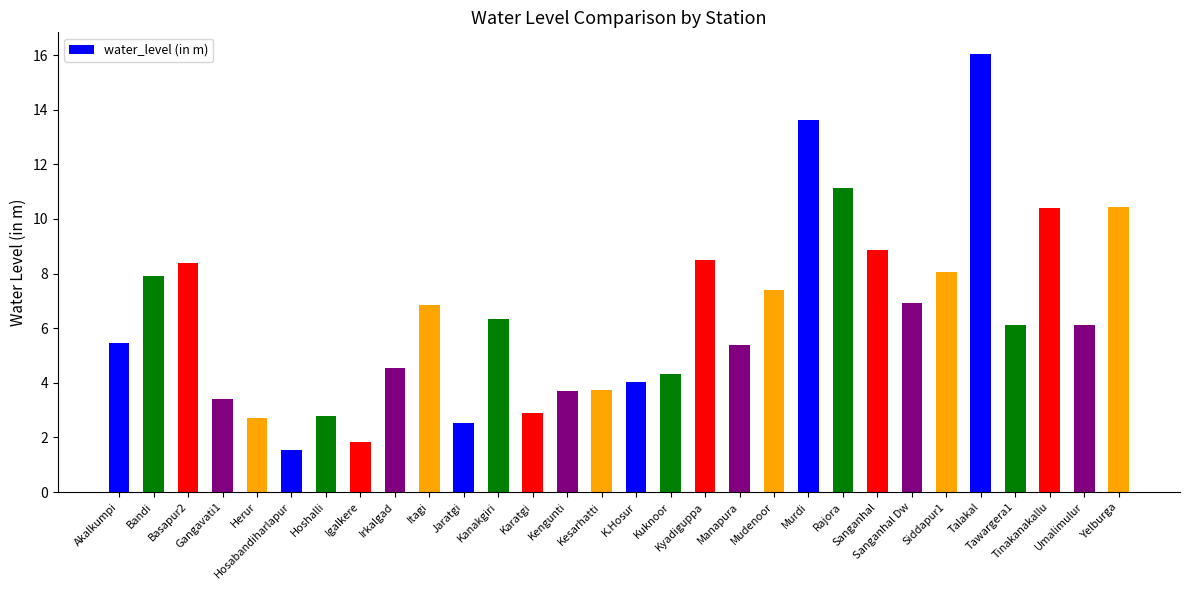

What is the ratio of the value at Bandi to the value at Murdi?

0.6